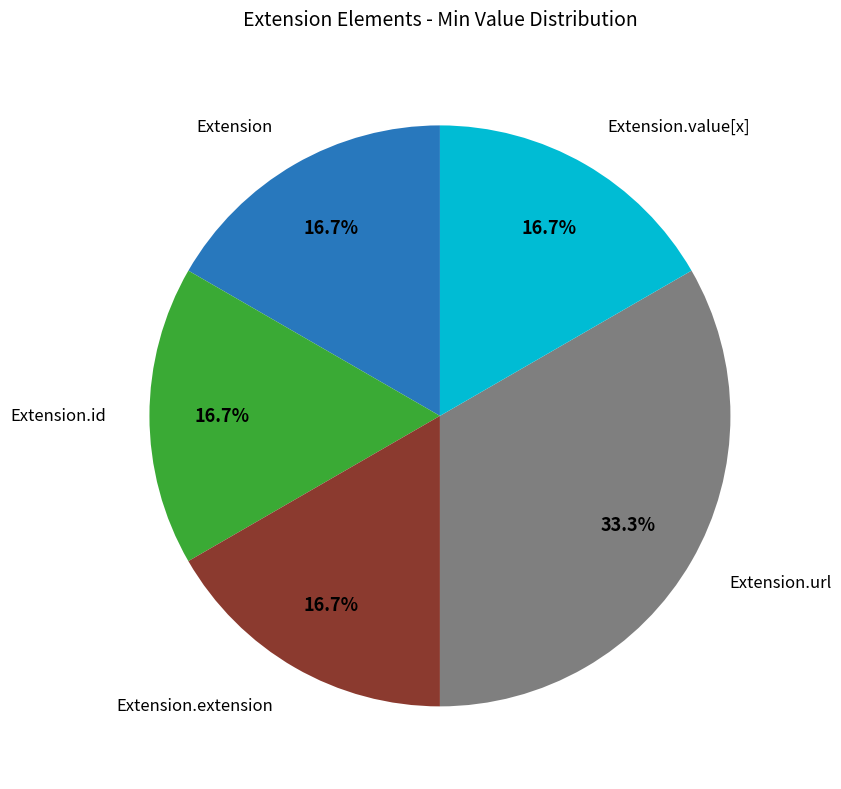

Count the number of slices in the pie.

5